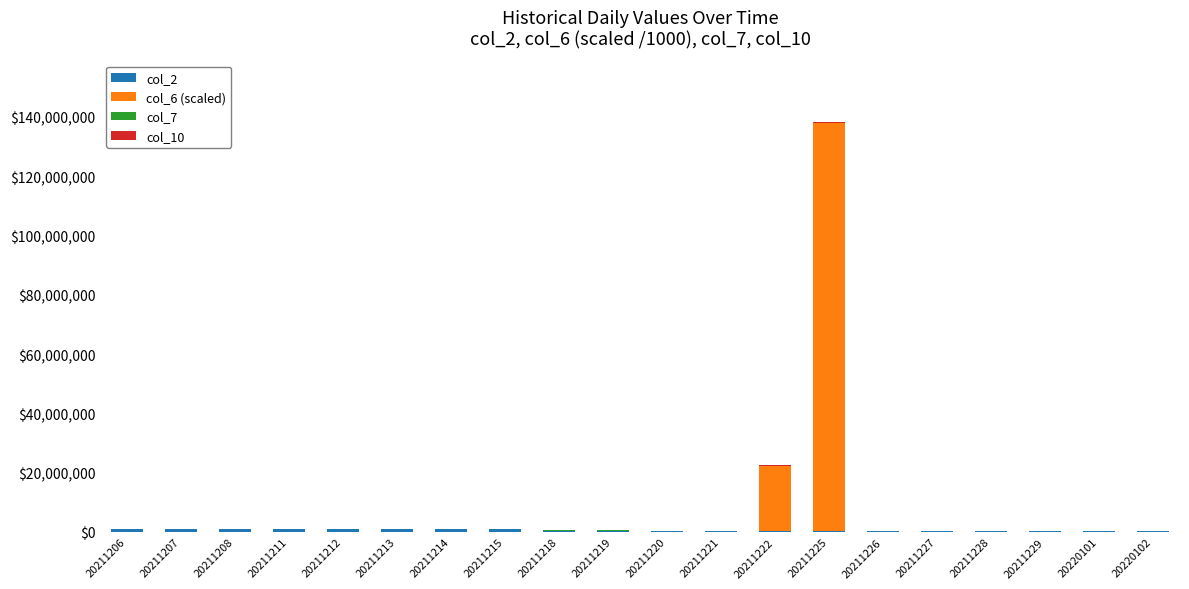

At which category is the sum across all series the highest?

20211225